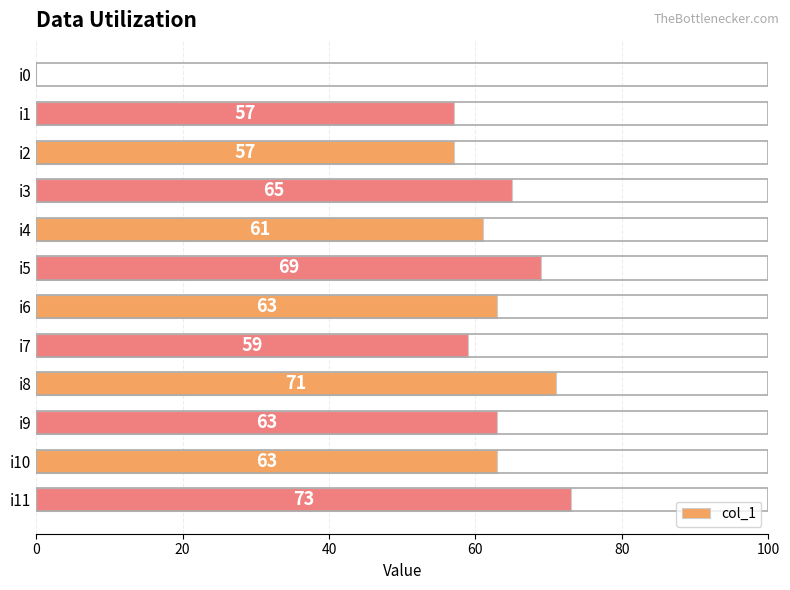

What is the sum of the values at i9 and i10?

126